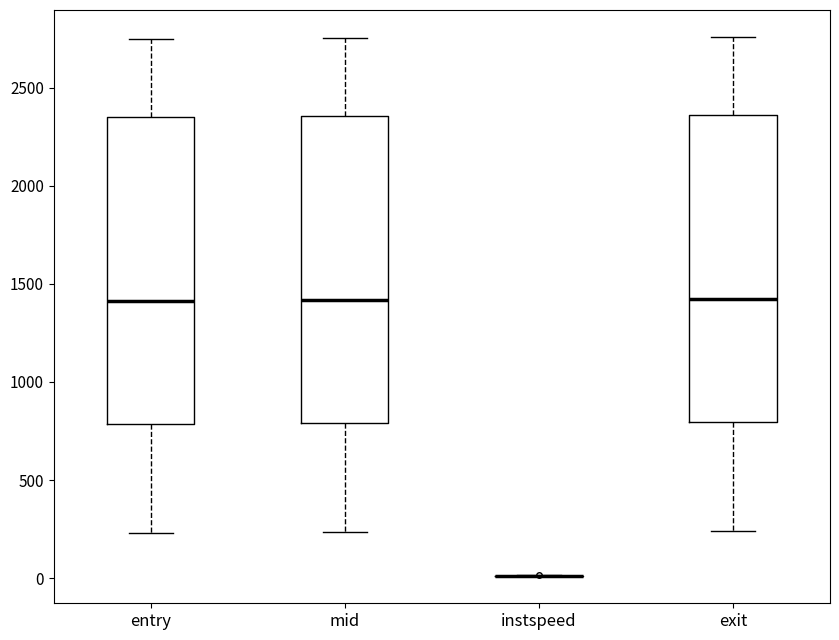

Reading left to right, transcribe this box plot: for each box, give where its median line is, the range the box spans, and where its two whiskers end, as read against the y-axis. The values are not printed on the chart, so give them approximately, as read against the axis.

entry: median 1400, box 800 to 2350, whiskers 250 to 2750
mid: median 1400, box 800 to 2350, whiskers 250 to 2750
instspeed: box collapsed to a line at 0, whiskers 0 to 0
exit: median 1400, box 800 to 2350, whiskers 250 to 2750